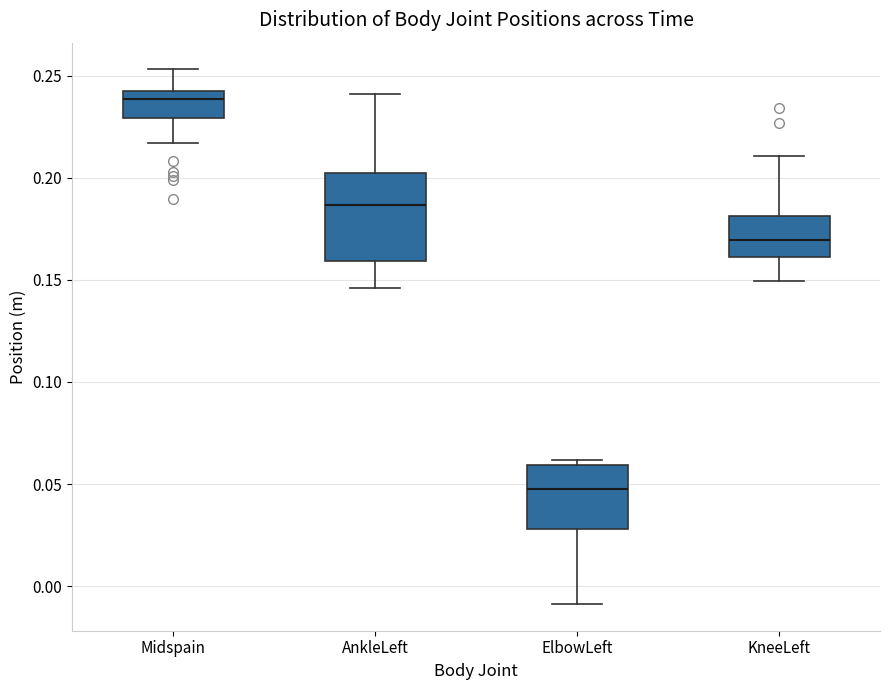

Which box has the lowest median line?

ElbowLeft